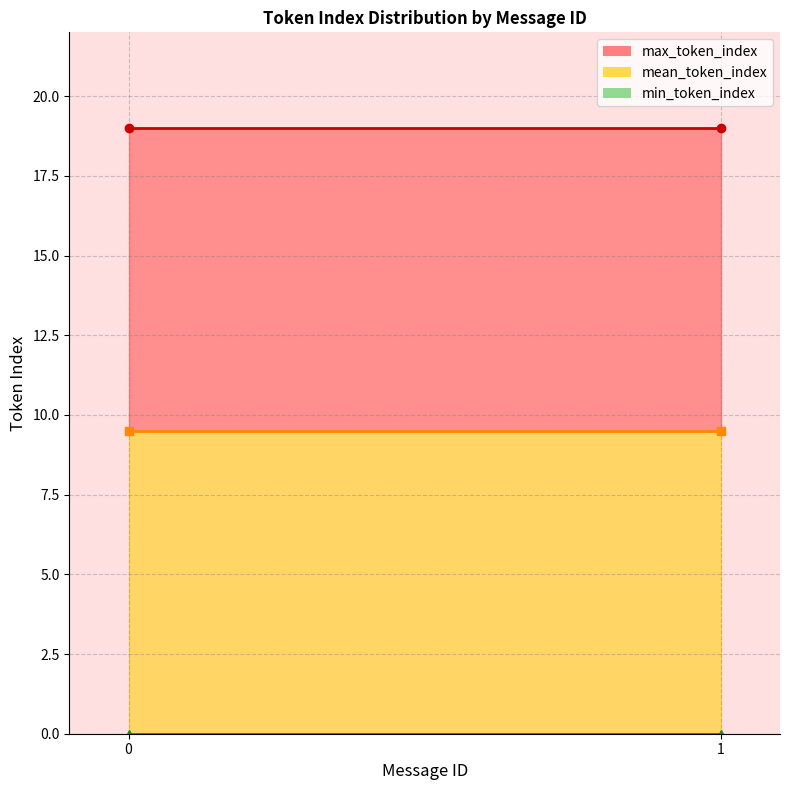

The value of min_token_index_line at 1 is 0.0. True or false?

True